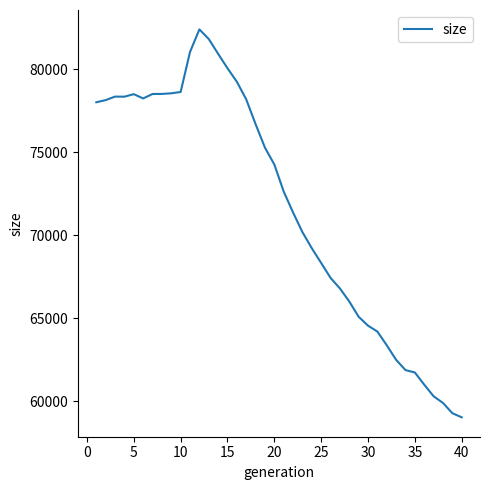

What is the difference between the maximum and minimum values?

23388